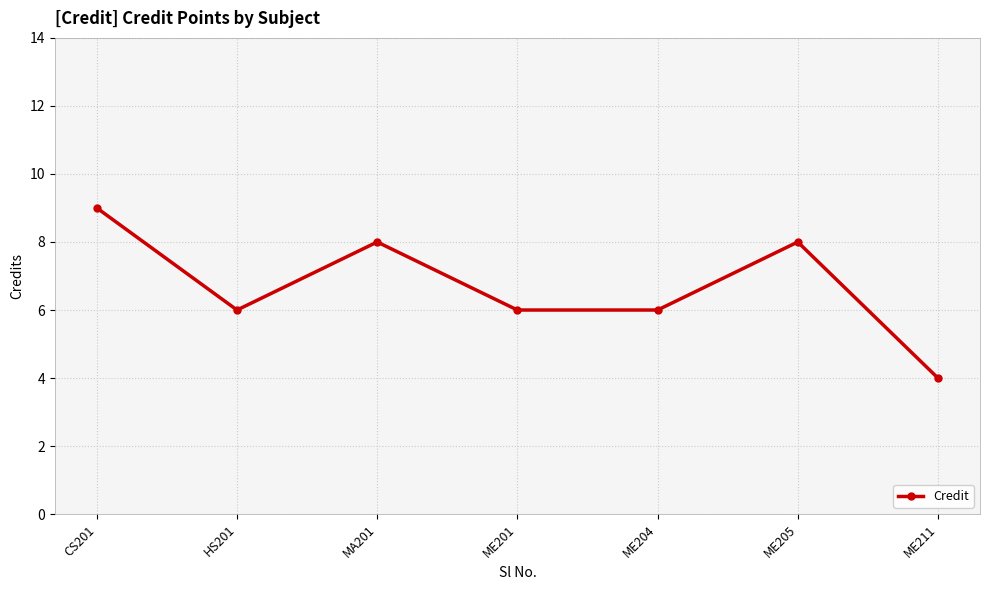

What is the sum of all values?

47